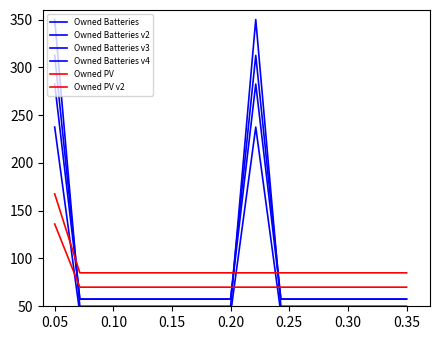

The value of Owned Batteries v2 at 0.40 is 116.4. True or false?

False